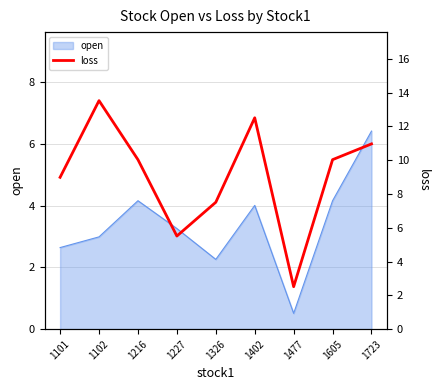

At which label does the data first exceed 10?

1102